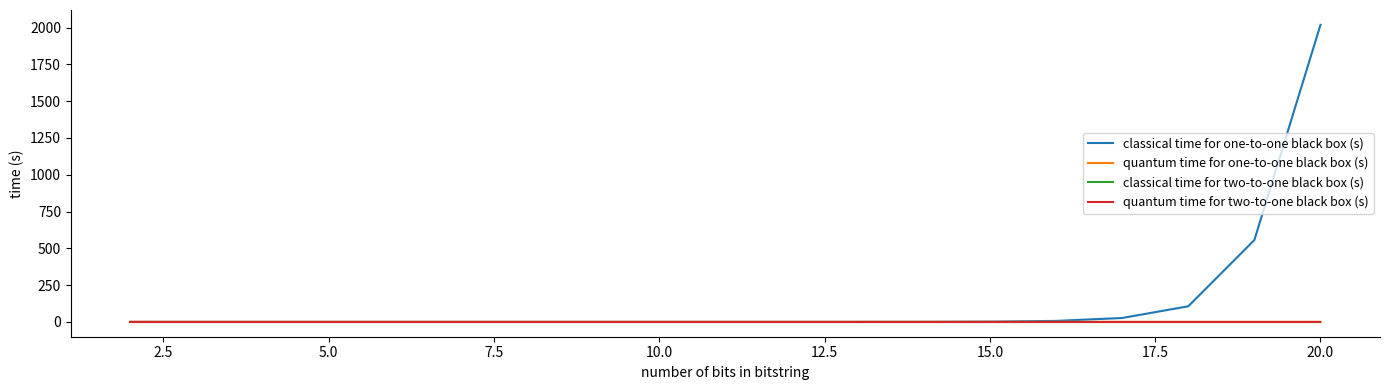

Which series has the widest spread of values?

classical time for one-to-one black box (s)